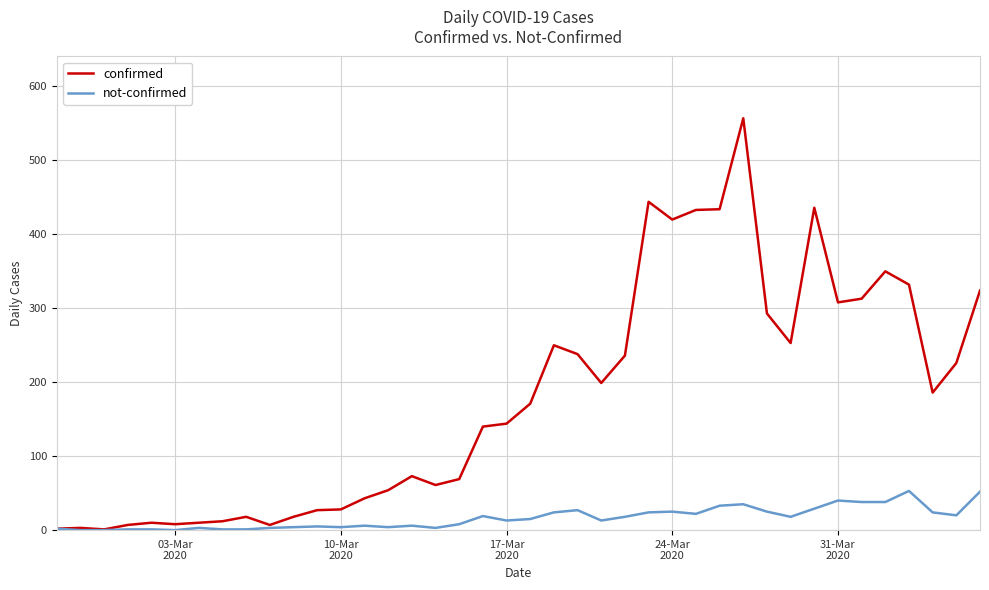

What is the maximum value shown in the chart?

557